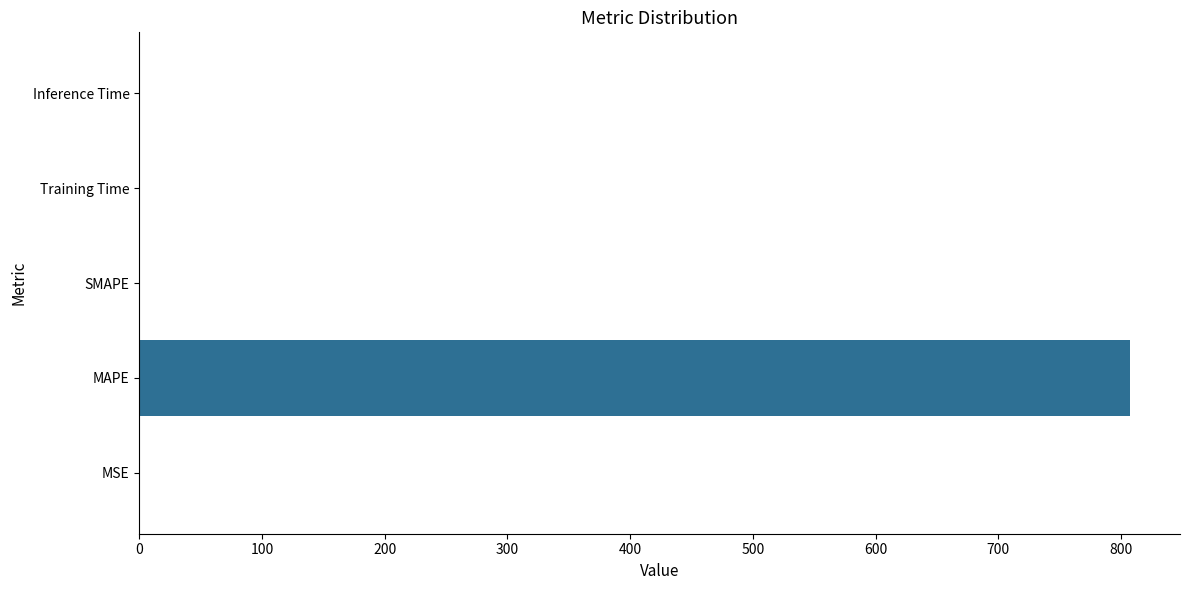

What is the sum of all values?

808.9